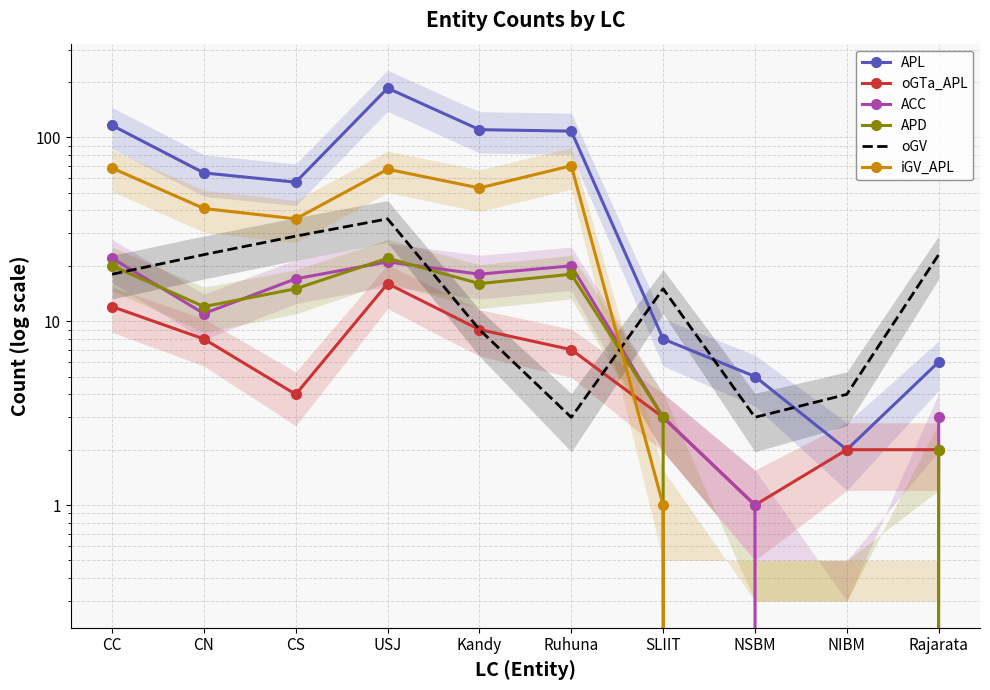

At how many categories does at least one series exceed 89?

4